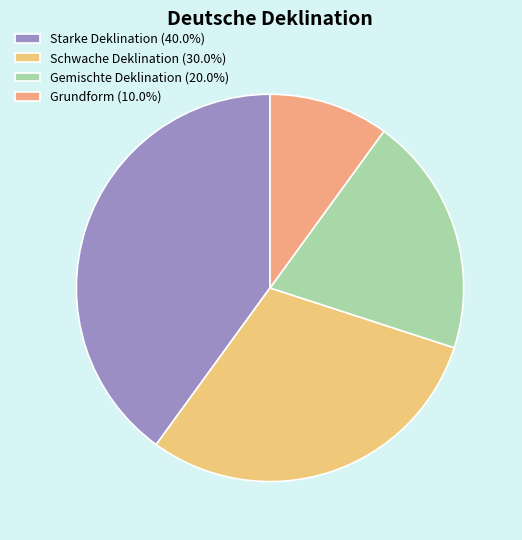

What percentage do Grundform and Schwache Deklination together represent?

40.0%